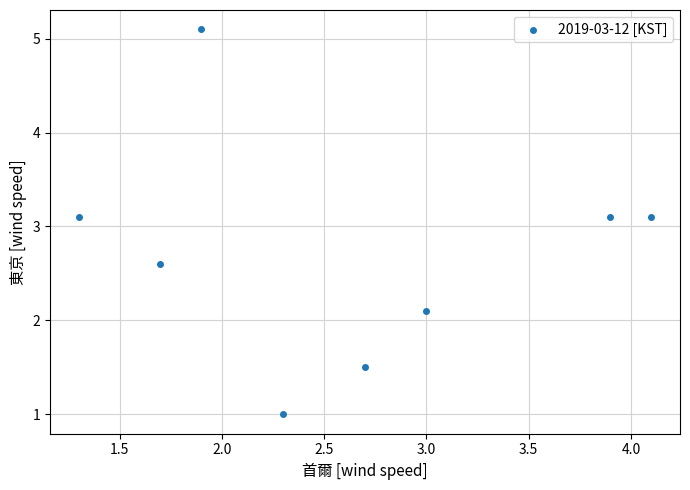

What is the average Y value?

2.7